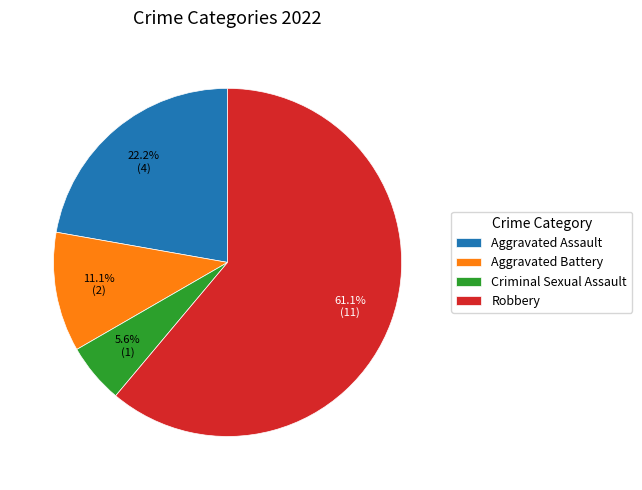

Is the sum of Aggravated Battery and Robbery greater than half?

Yes